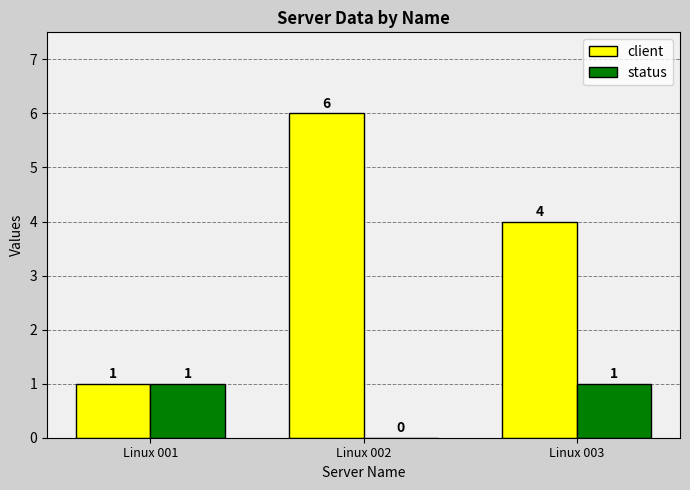

At which label does client first exceed 4?

Linux 002